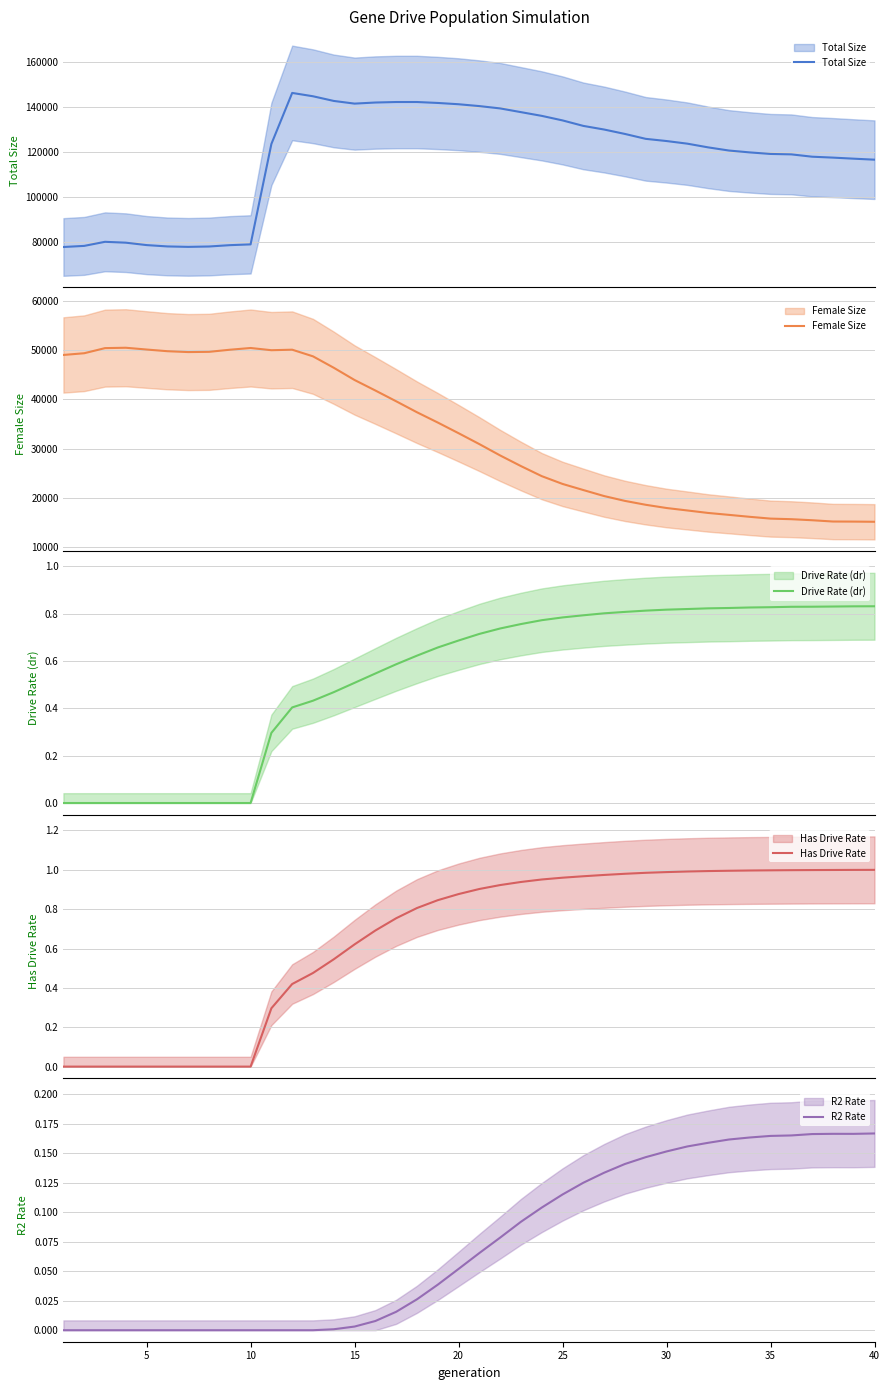

Which series has the largest total across all categories?

Total Size